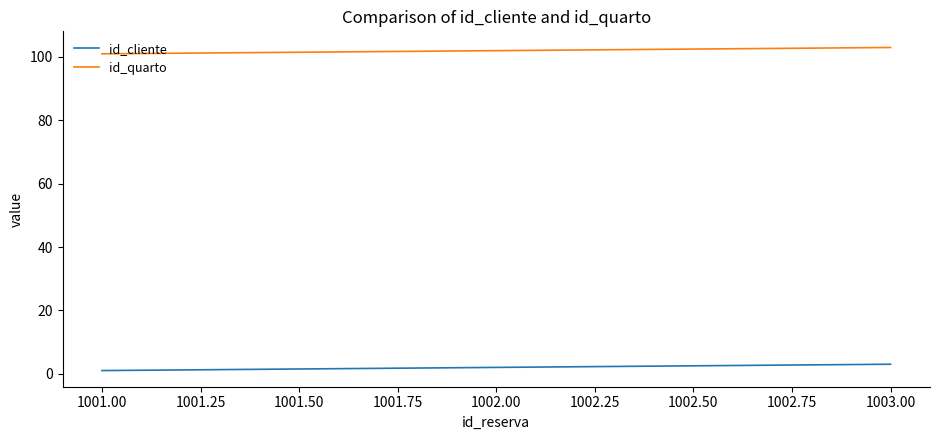

At which label is id_cliente closest to 2?

1002.00